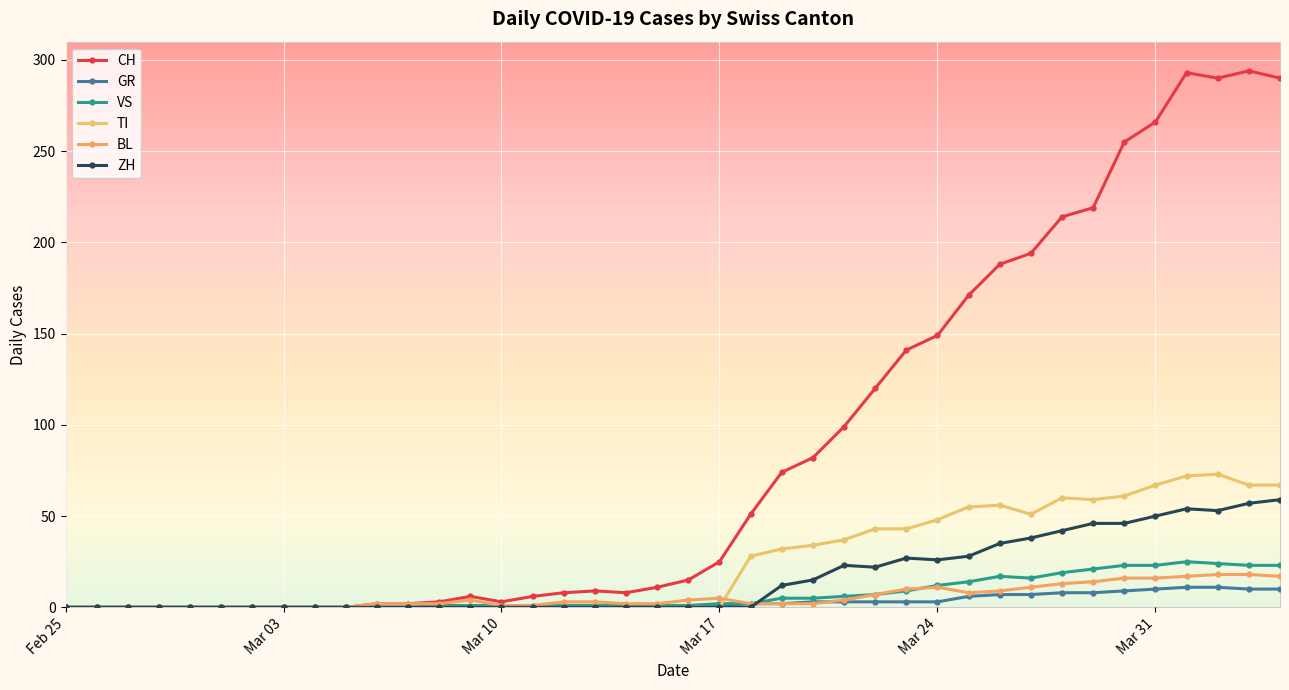

How many data points in VS are less than 1?

12